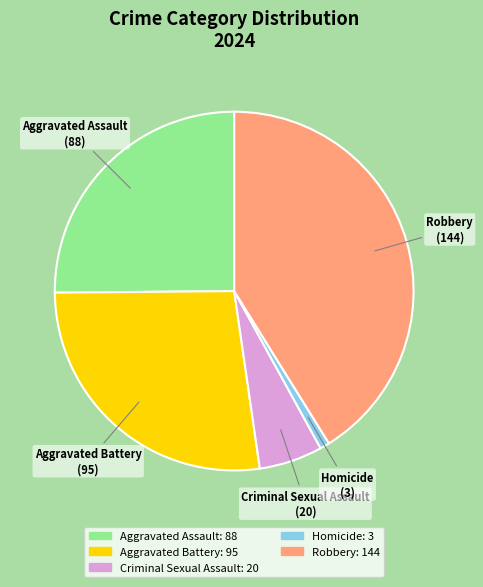

True or false: Robbery accounts for 41% of the total.

True